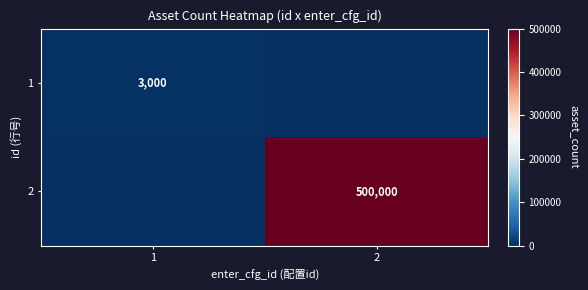

Is the value of 2 at 2 greater than the value of 1 at 1?

Yes